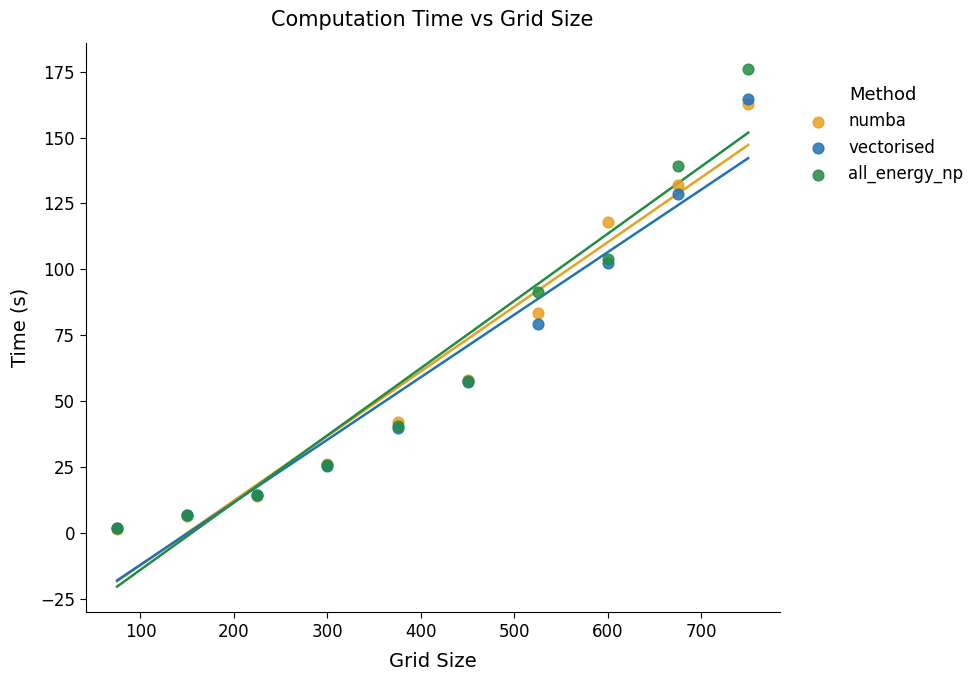

In the all_energy_np series, what Y value is closest to 89?

91.4